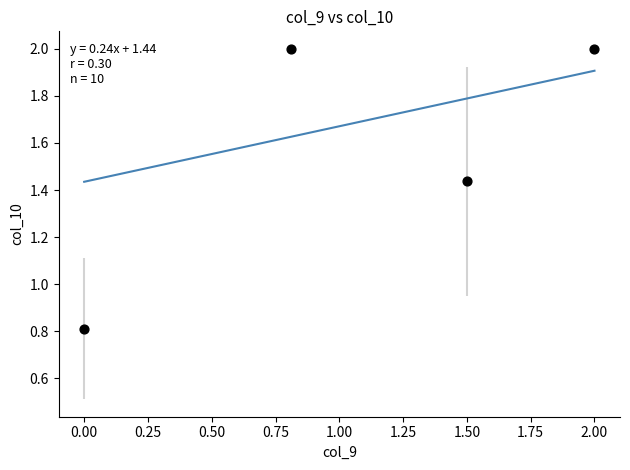

What is the average Y value?

1.6